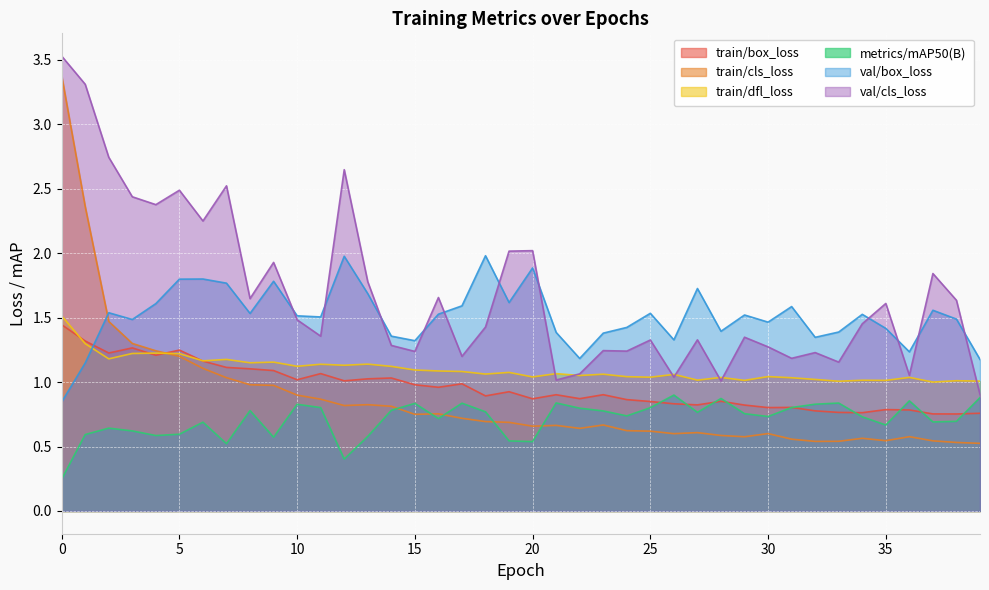

How many lines are shown in the chart?

6